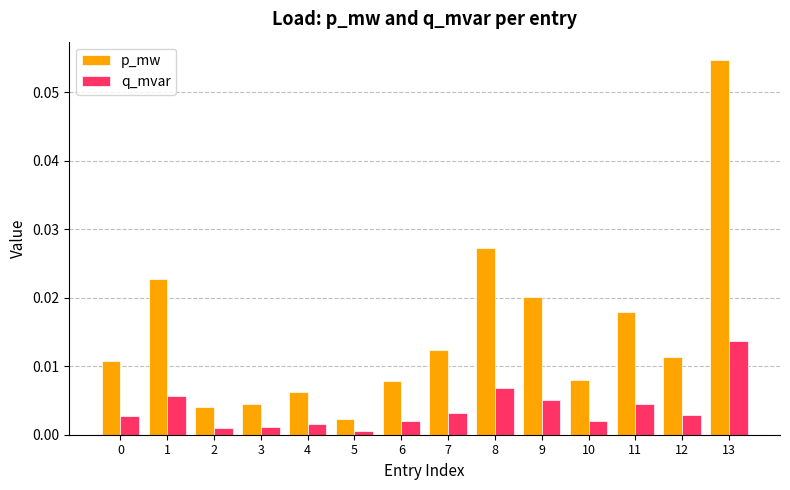

Is the value of q_mvar at 13 greater than the value of p_mw at 0?

Yes